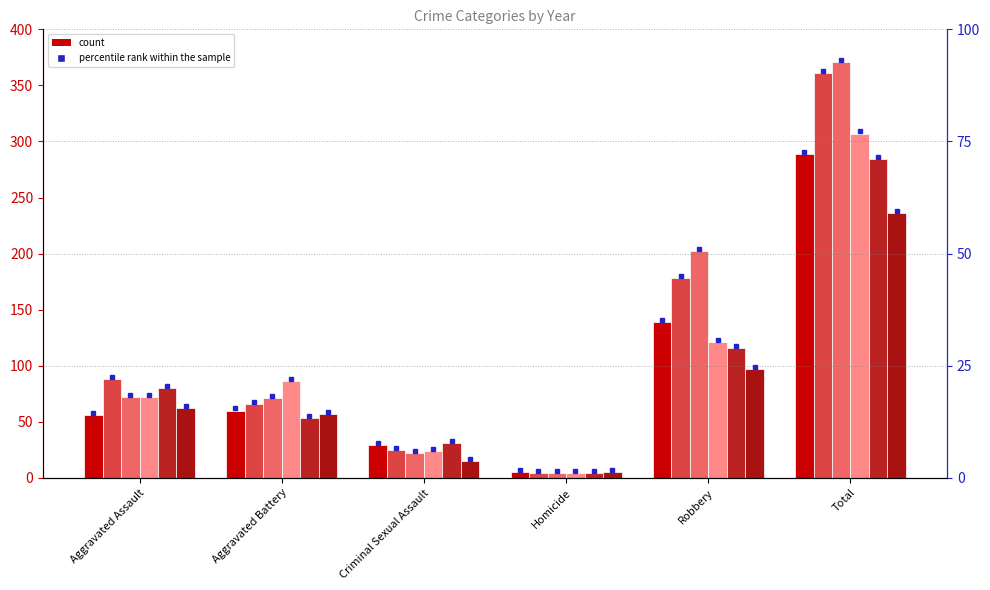

Are the bars grouped side by side (vs. stacked)?

Yes